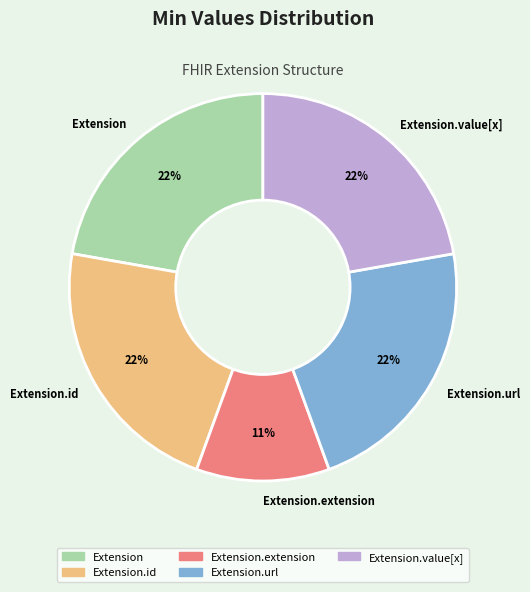

Is there a majority slice in this chart?

No